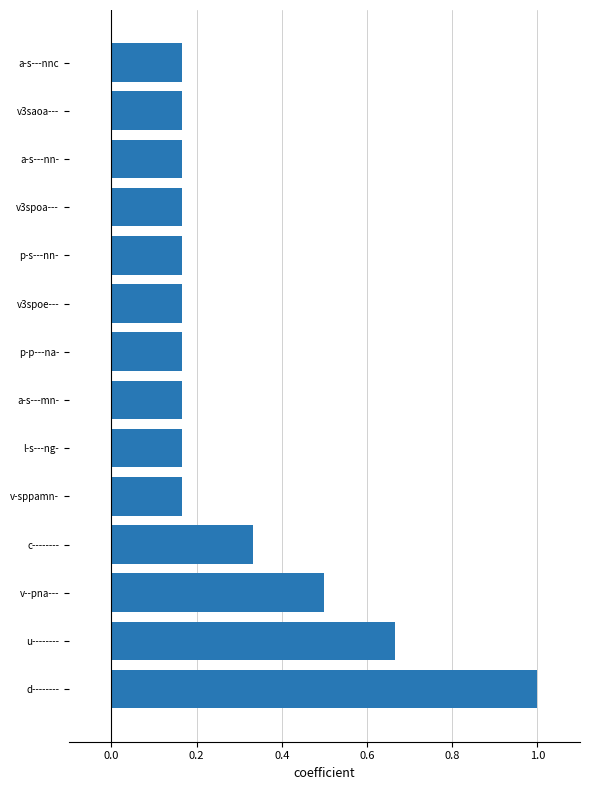

Count the values in the range 0 to 1.

14